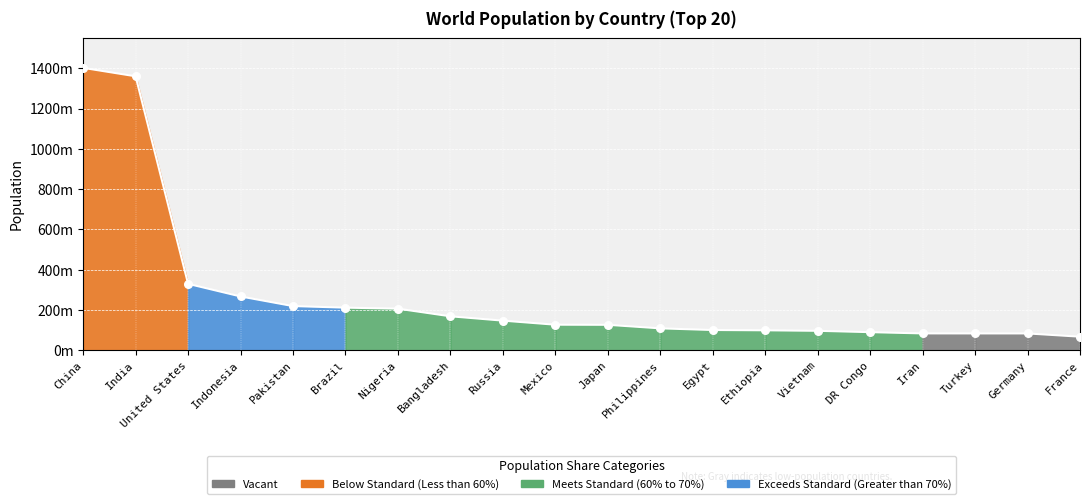

Which has a higher value, Indonesia or Vietnam?

Indonesia